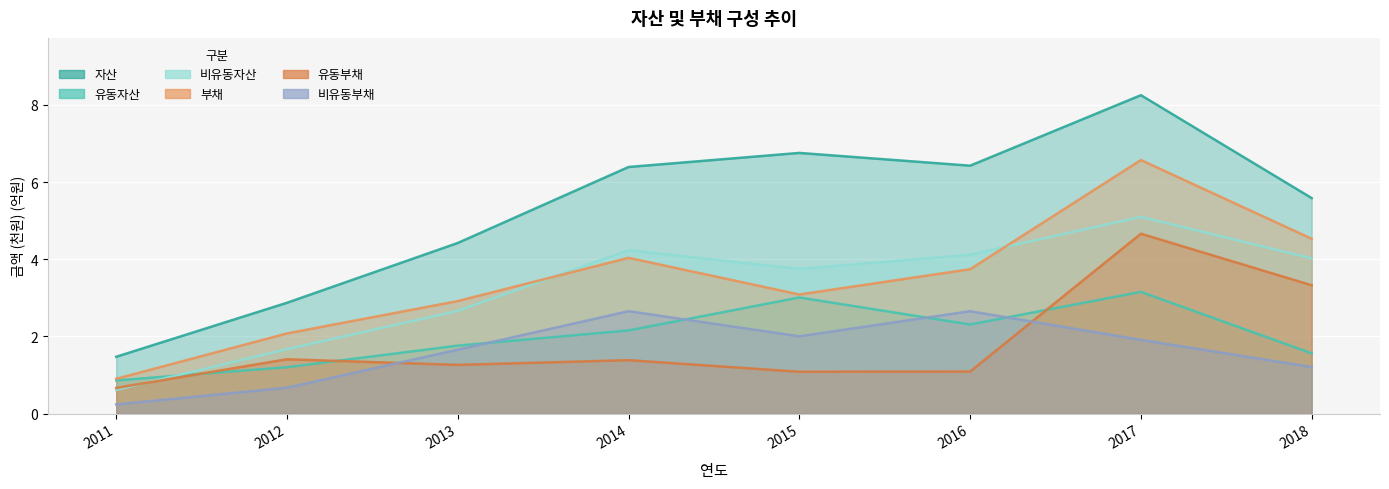

Which has a higher value, 2011 or 2018?

2018